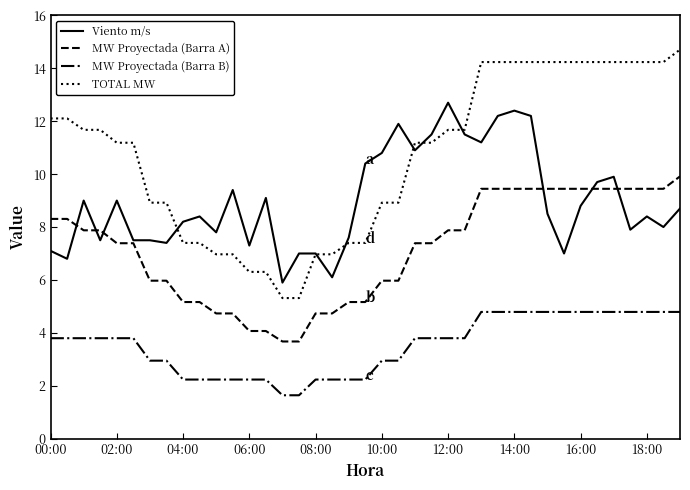

What is the maximum value for MW Proyectada (Barra B)?

4.8